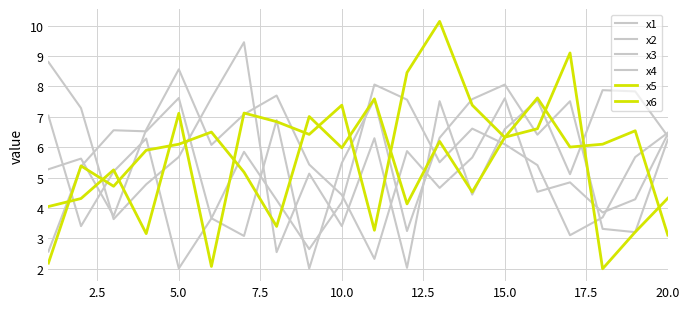

How many lines are shown in the chart?

6